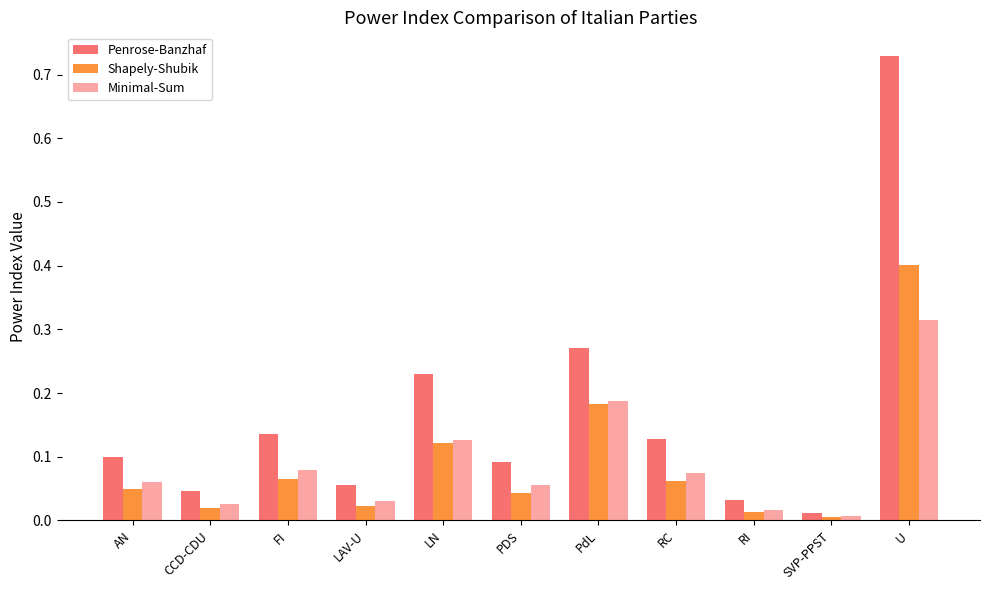

What is the highest value of the Shapely-Shubik series?

0.4